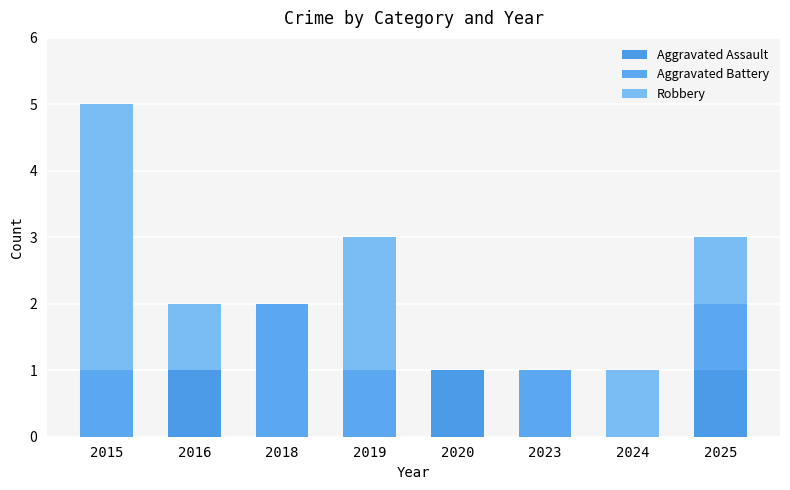

Are the bars grouped side by side (vs. stacked)?

No